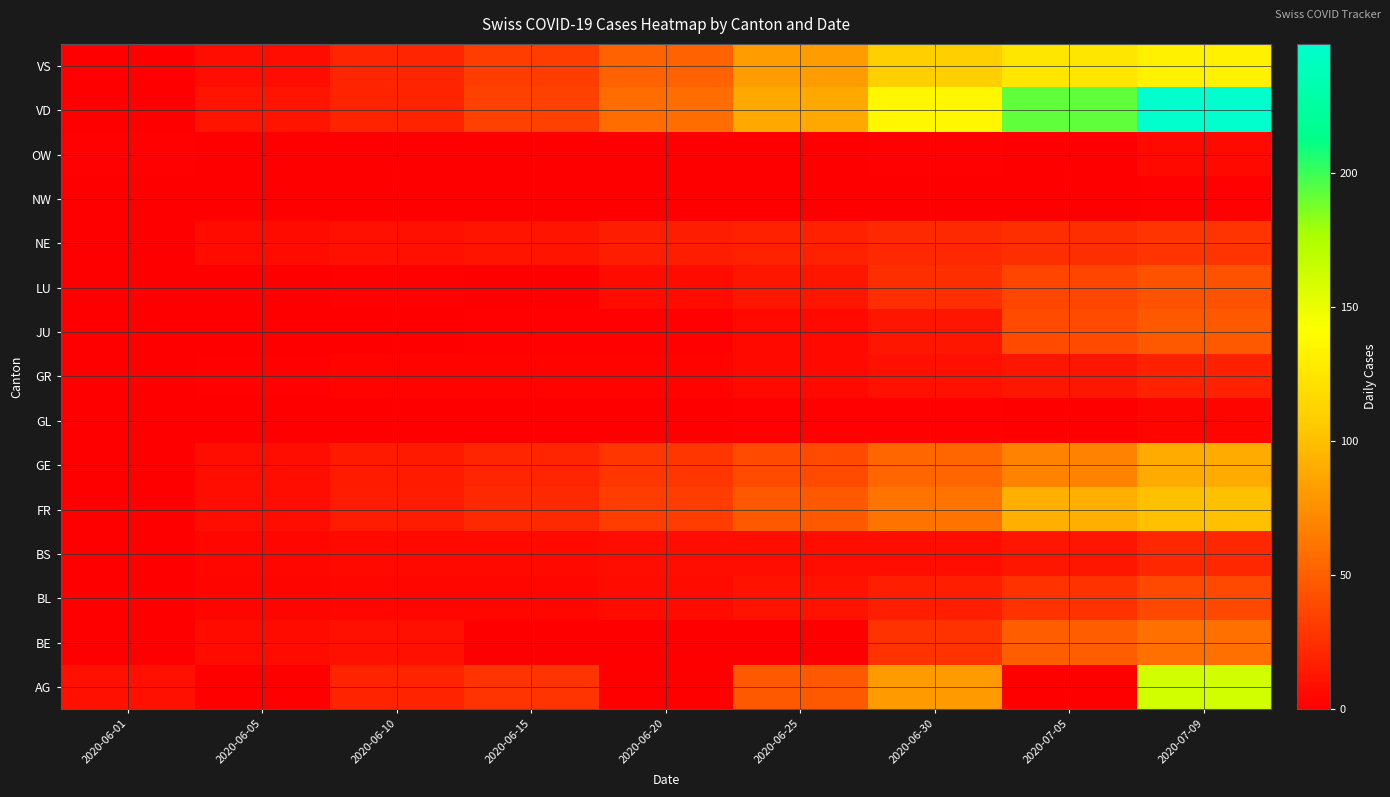

At which category is the sum across all series the highest?

2020-07-09